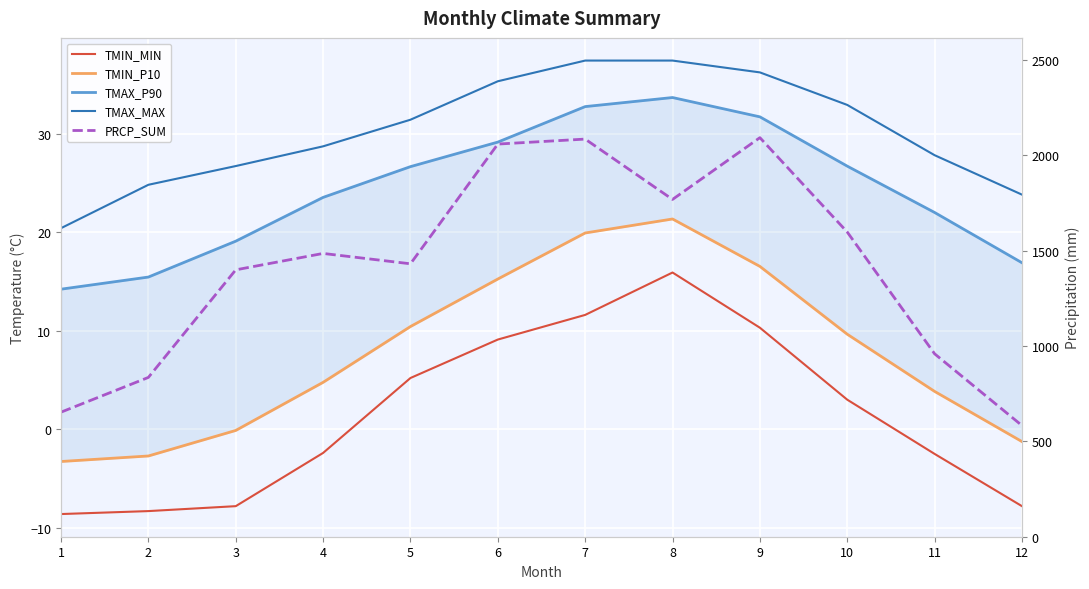

Which category has the lowest value across all series?

1